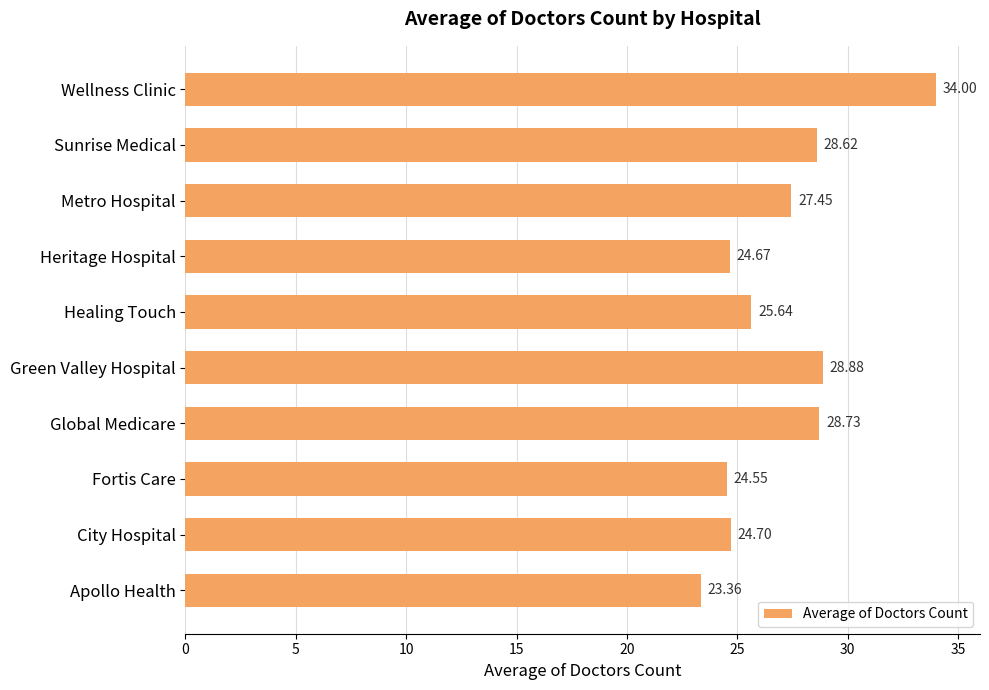

What is the change in value from Apollo Health to Healing Touch?

+2.3